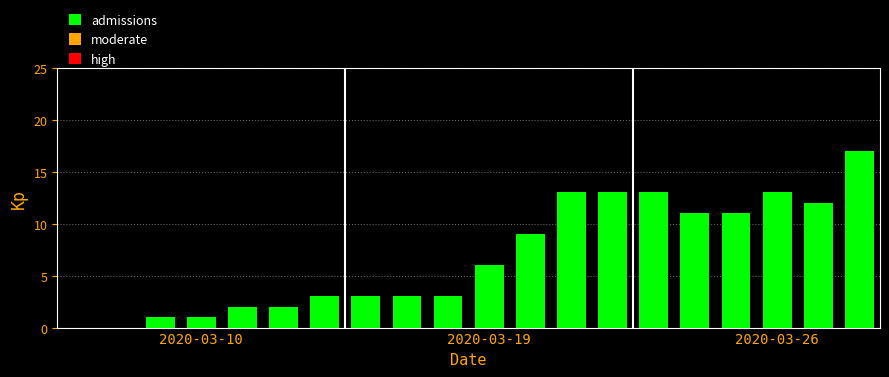

What is the greatest value displayed?

17